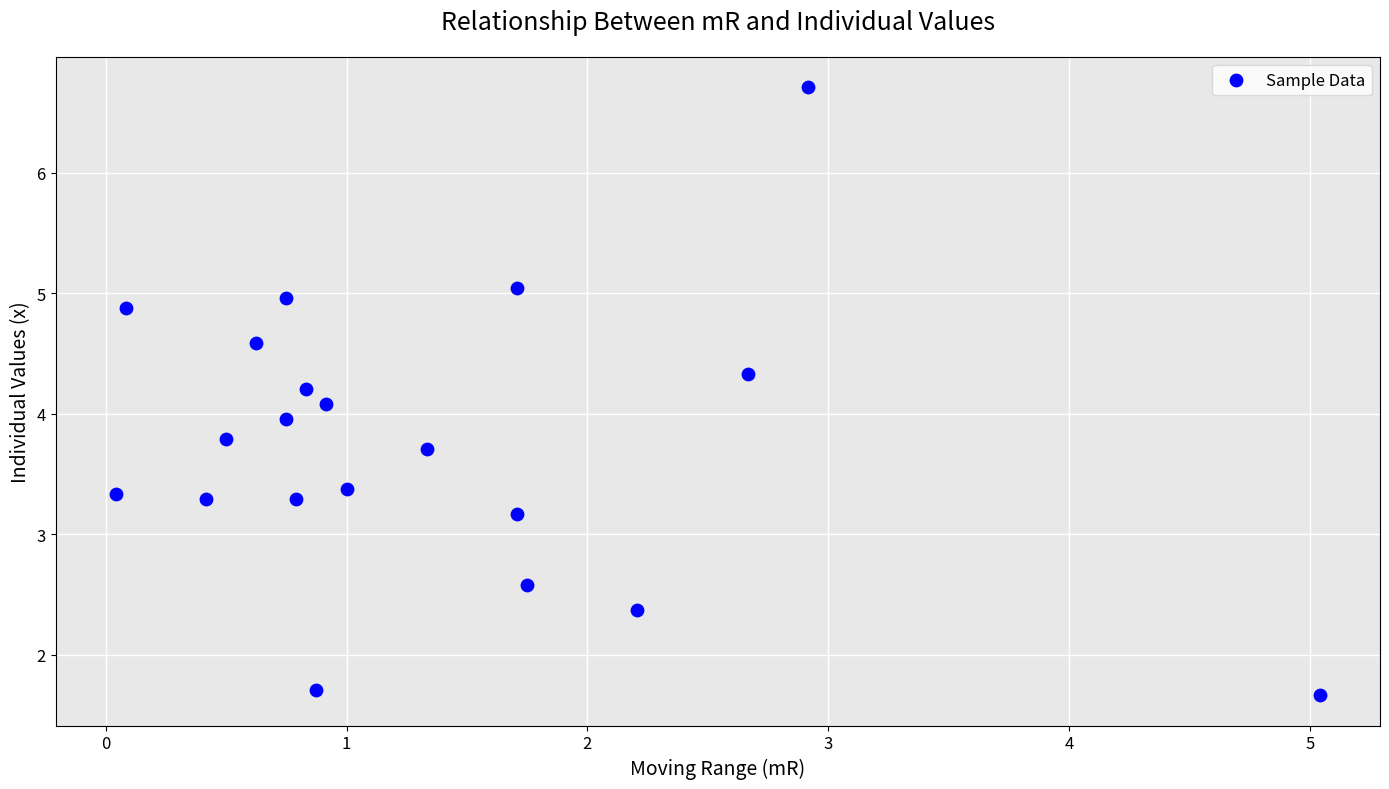

What is the range of X values (max minus min)?

5.0